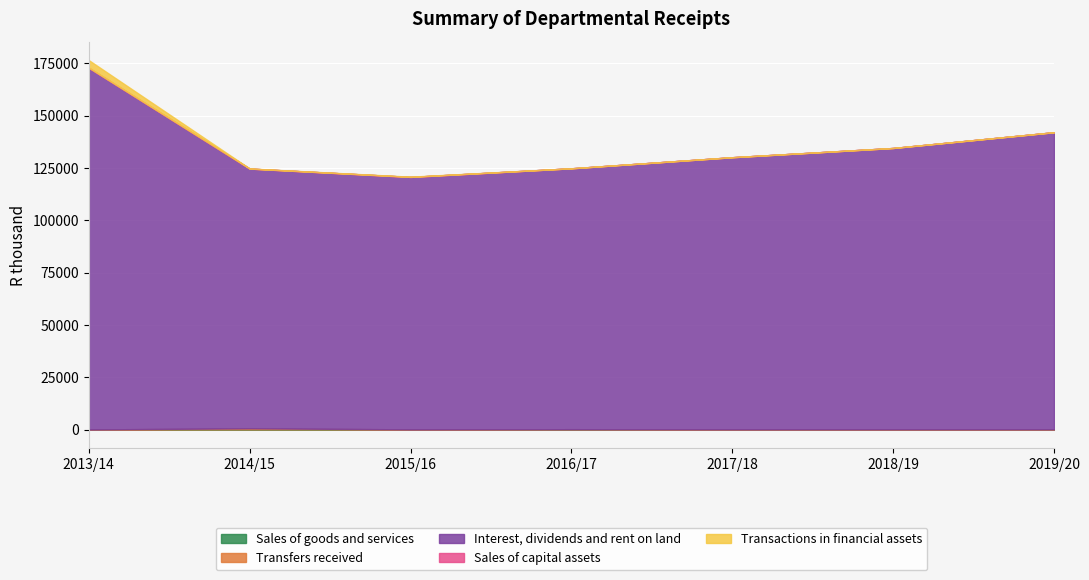

Which label corresponds to the largest value in the chart?

2013/14